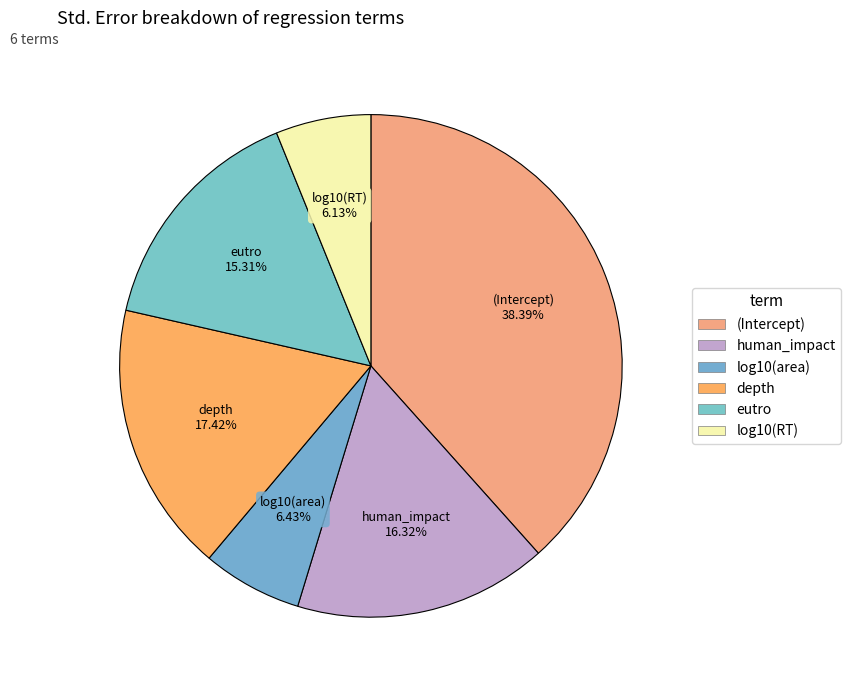

Rank the categories by value from lowest to highest.

log10(RT), log10(area), eutro, human_impact, depth, (Intercept)